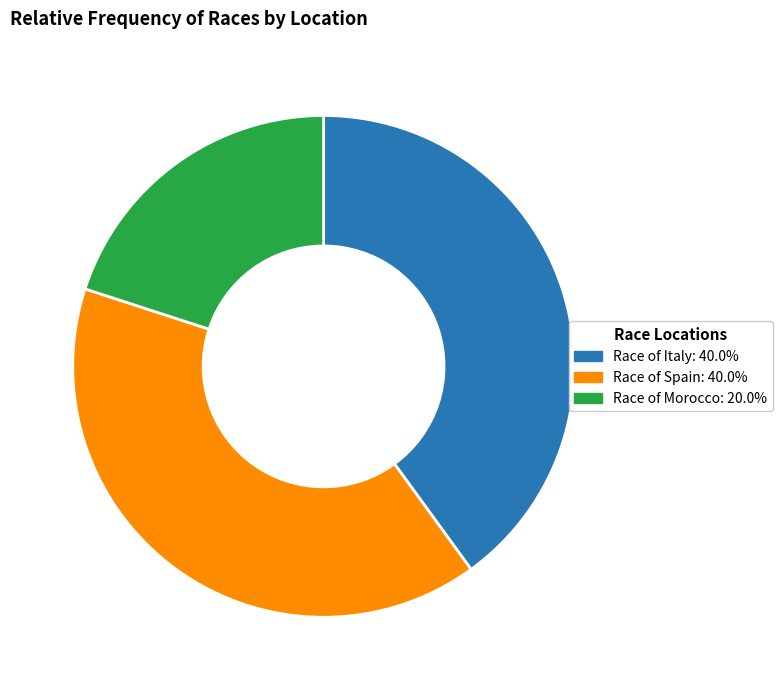

Which slice is the smallest?

Race of Morocco